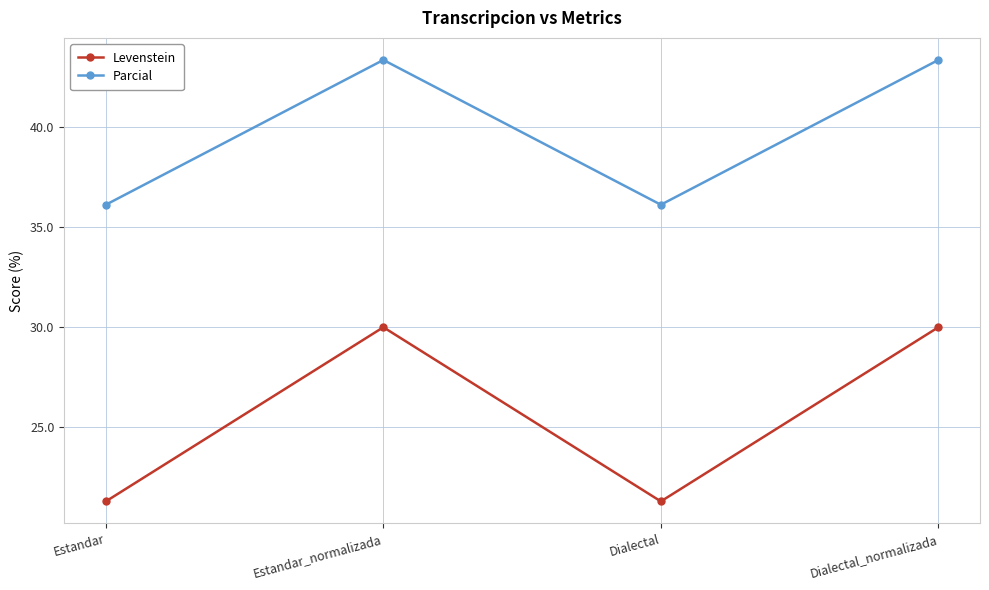

Which series has the widest spread of values?

Levenstein